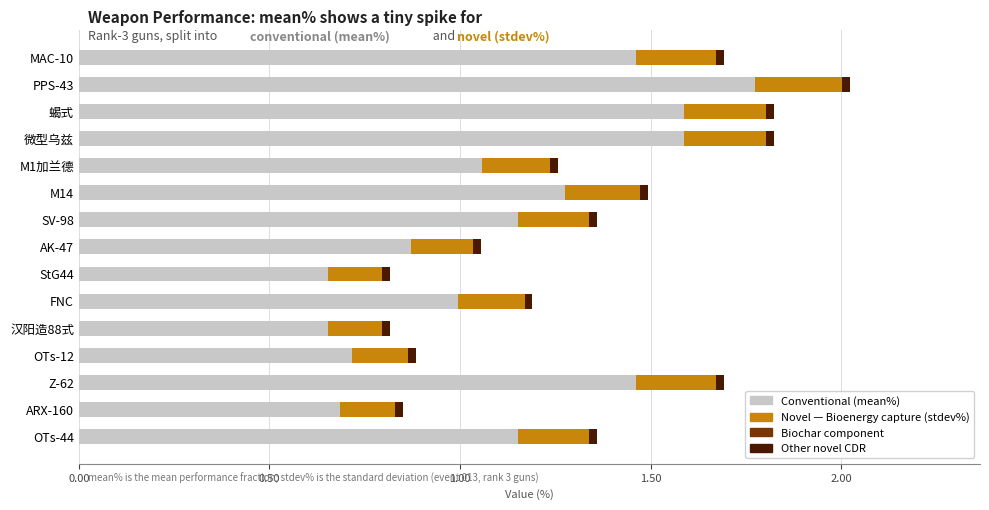

At which category is the sum across all series the highest?

PPS-43